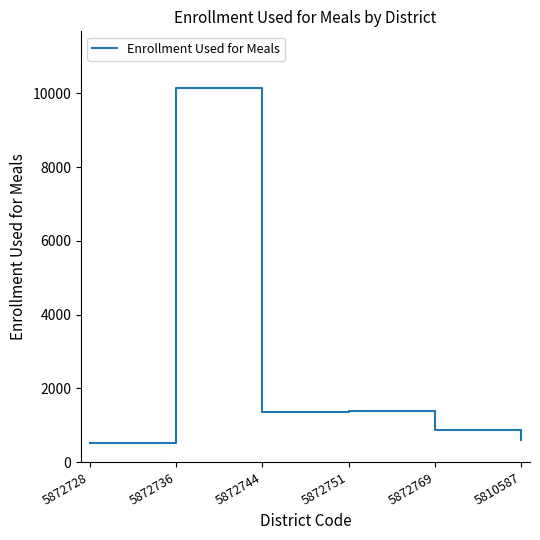

What is the difference between the second highest and second lowest values?

783